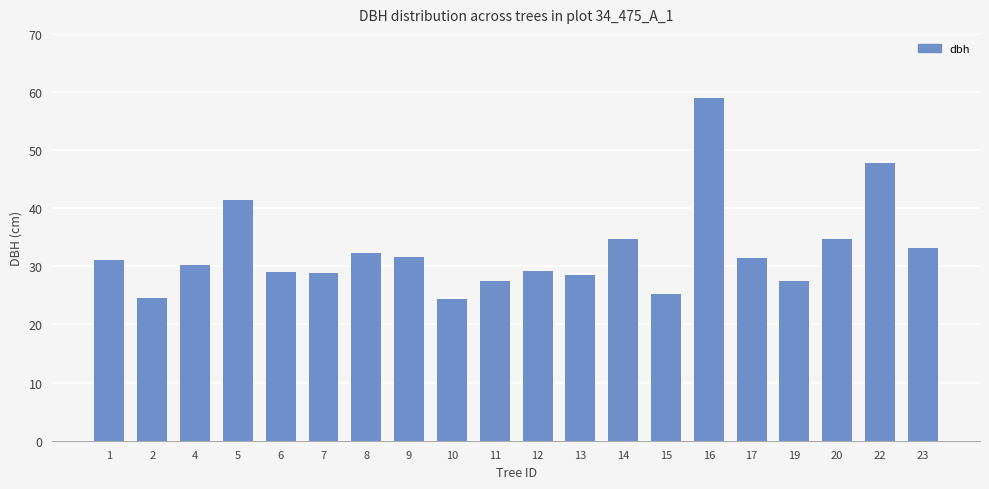

What is the ratio of the value at 17 to the value at 5?

0.8